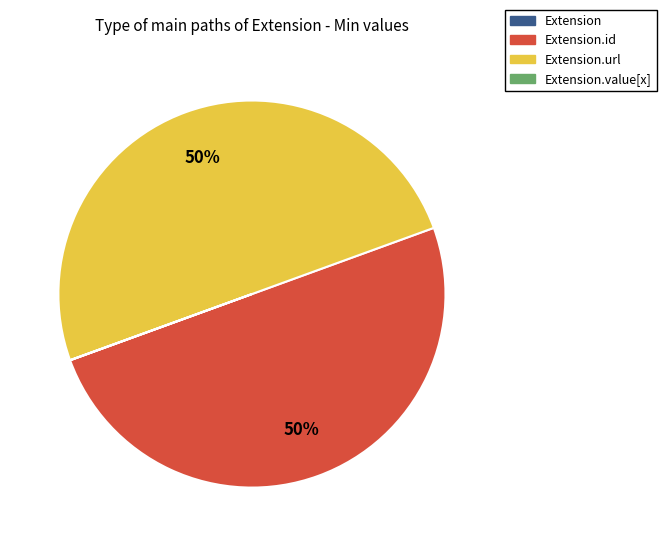

To the nearest percent, what is the average slice percentage?

25%